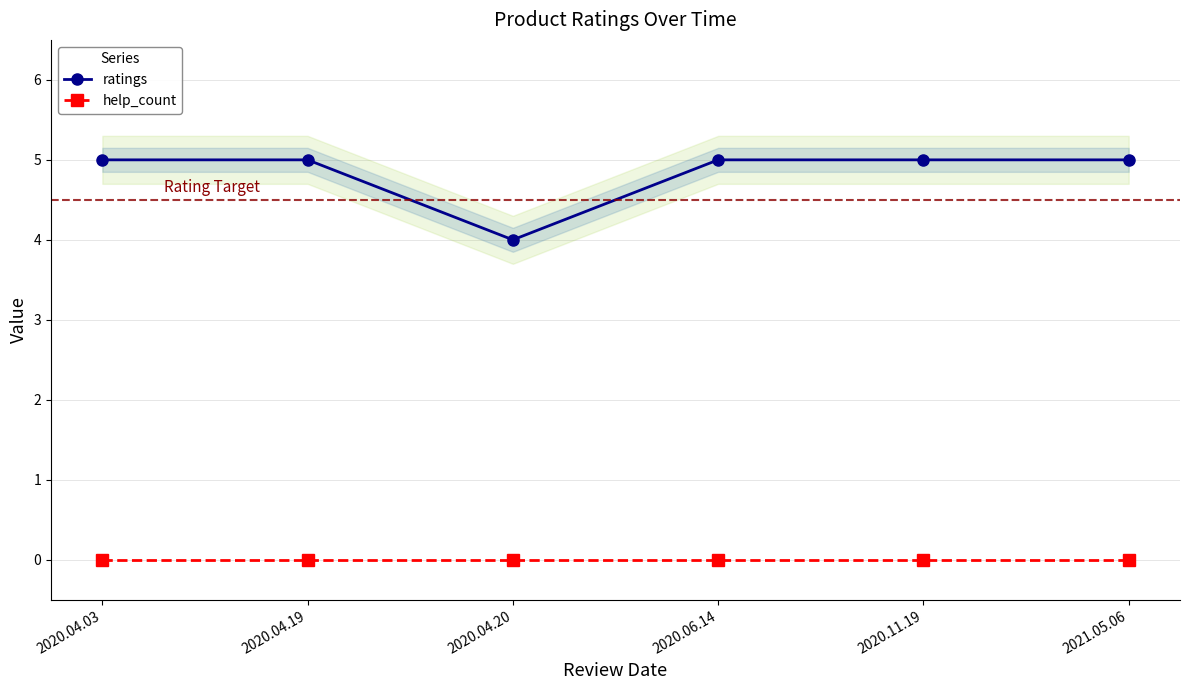

At which category is the sum across all series the highest?

2020.04.03